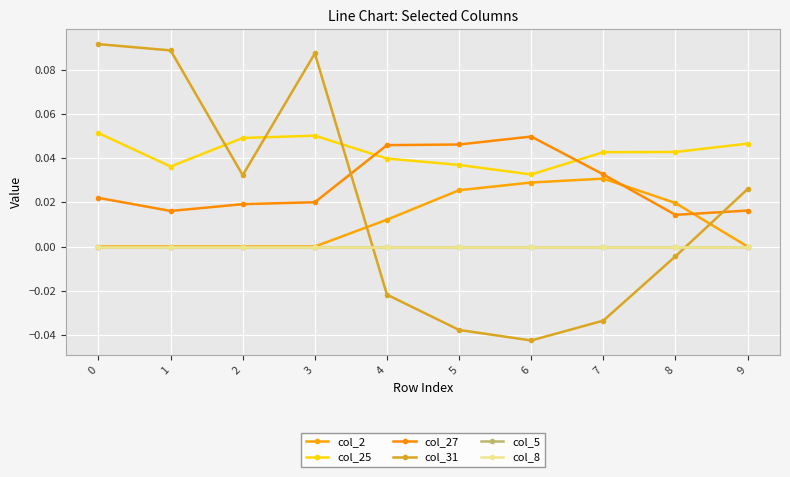

True or false: col_8 has more than 1 points higher than both neighbors.

False